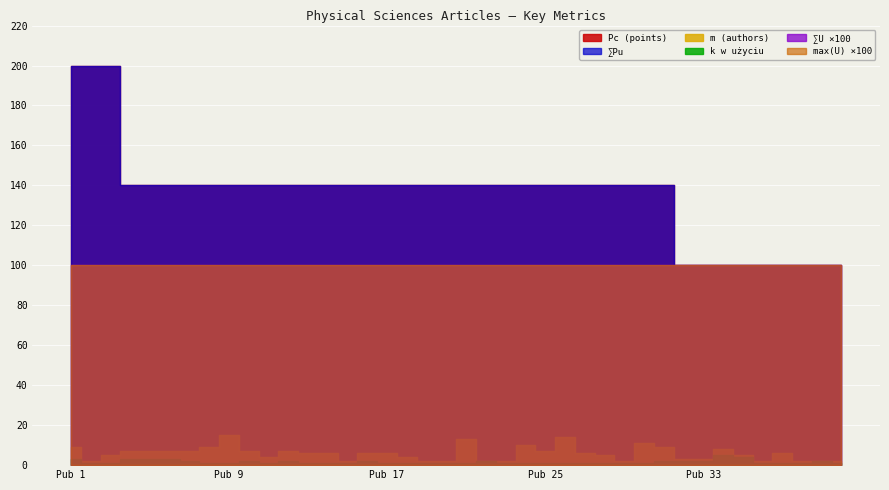

At which label is sum_Pu closest to 150?

4